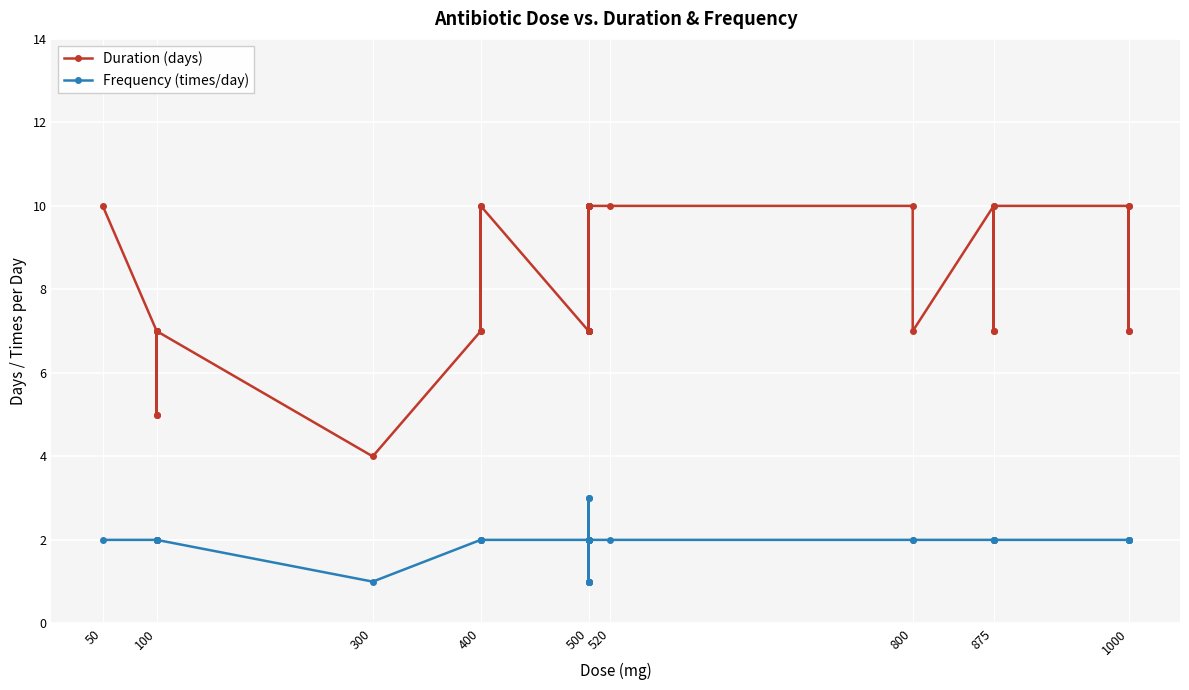

What is the maximum value shown in the chart?

10